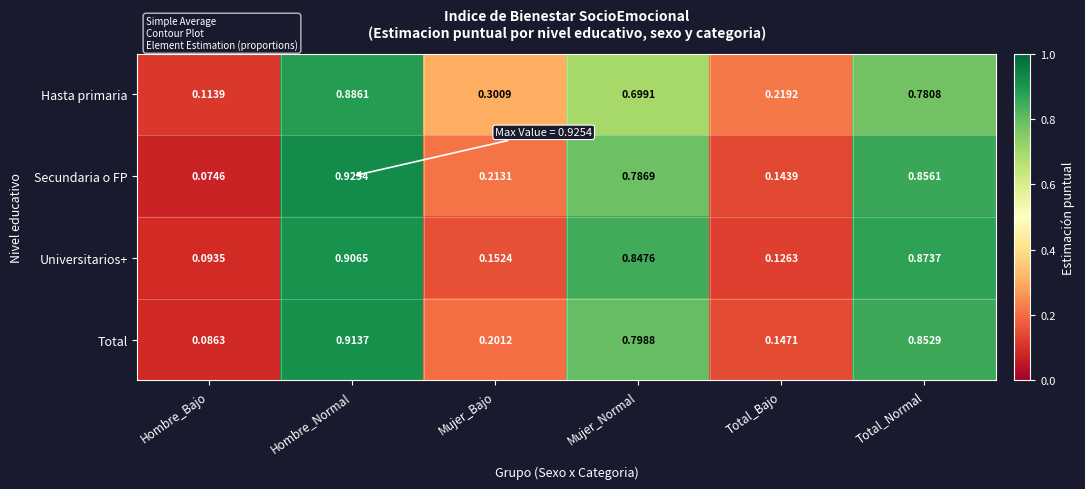

Which category has the lowest value in the Universitarios+ series?

Hombre_Bajo